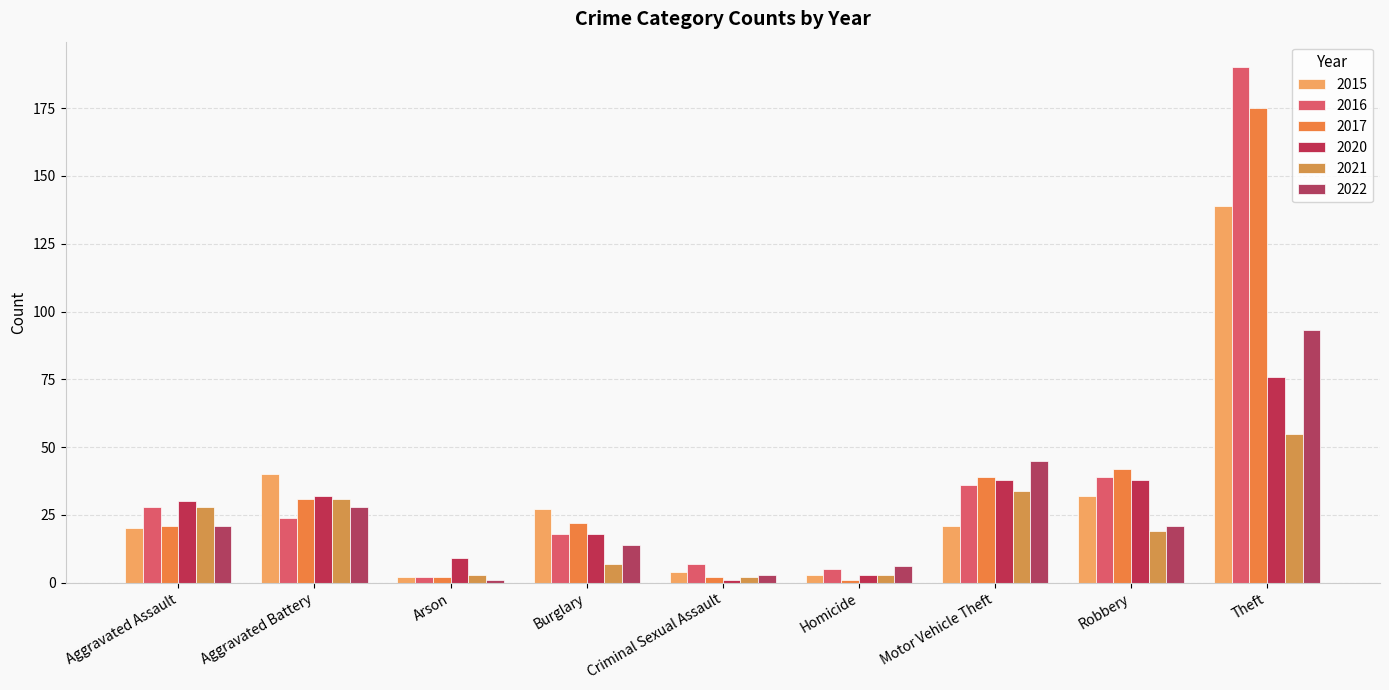

What is the label of the 4th bar from the left?

Burglary